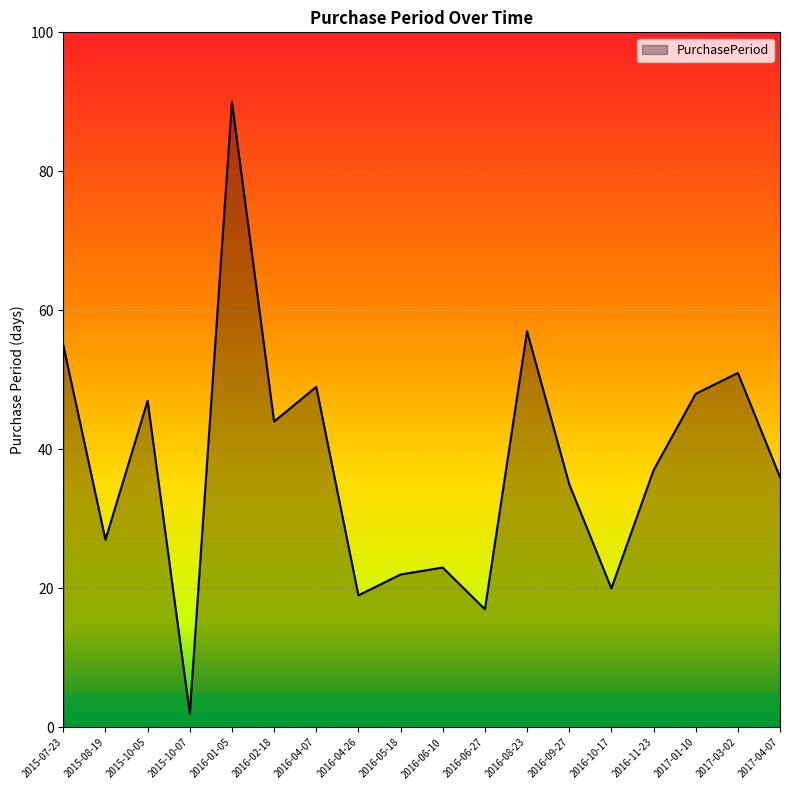

Rank the categories by value from lowest to highest.

2015-10-07, 2016-06-27, 2016-04-26, 2016-10-17, 2016-05-18, 2016-06-10, 2015-08-19, 2016-09-27, 2017-04-07, 2016-11-23, 2016-02-18, 2015-10-05, 2017-01-10, 2016-04-07, 2017-03-02, 2015-07-23, 2016-08-23, 2016-01-05